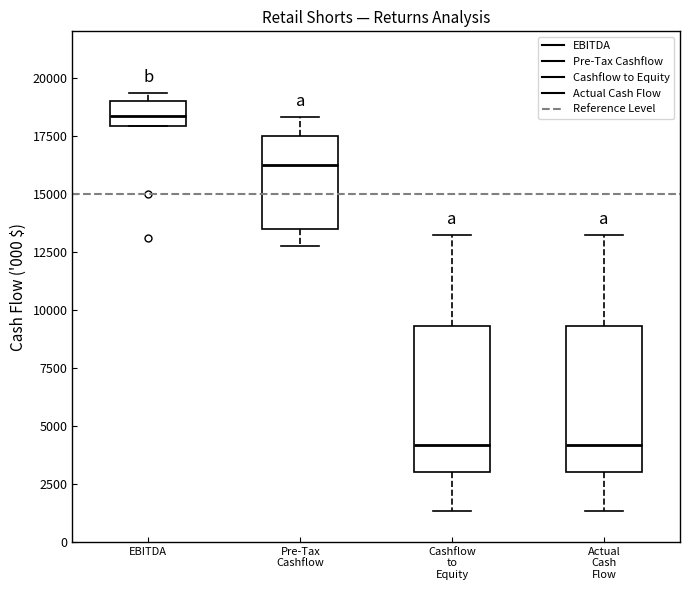

Reading left to right, read every box against the y-axis: the position of its median line, the range the box covers, and the ends of its whiskers. The values are not printed on the chart, so give them approximately, as read against the axis.

EBITDA: median 18500, box 18000 to 19000, whiskers 18000 to 19500
Pre-Tax Cashflow: median 16000, box 13500 to 17500, whiskers 12500 to 18500
Cashflow to Equity: median 4000, box 3000 to 9500, whiskers 1500 to 13000
Actual Cash Flow: median 4000, box 3000 to 9500, whiskers 1500 to 13000